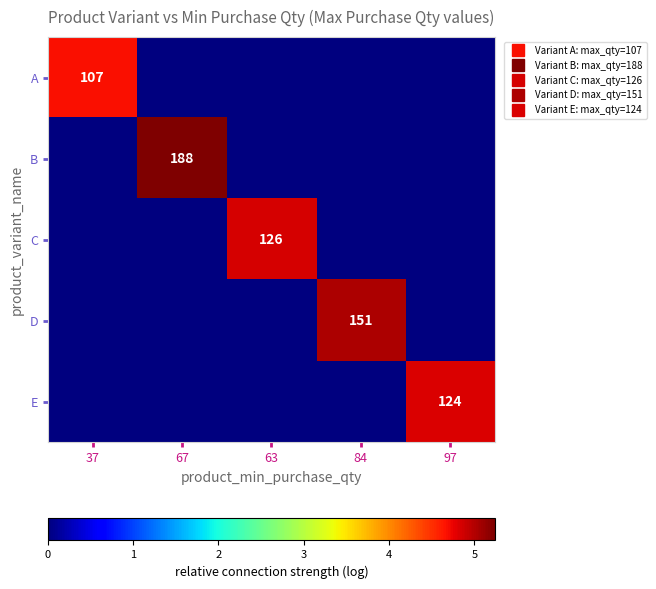

What is the total value across all series at 37?

4.7